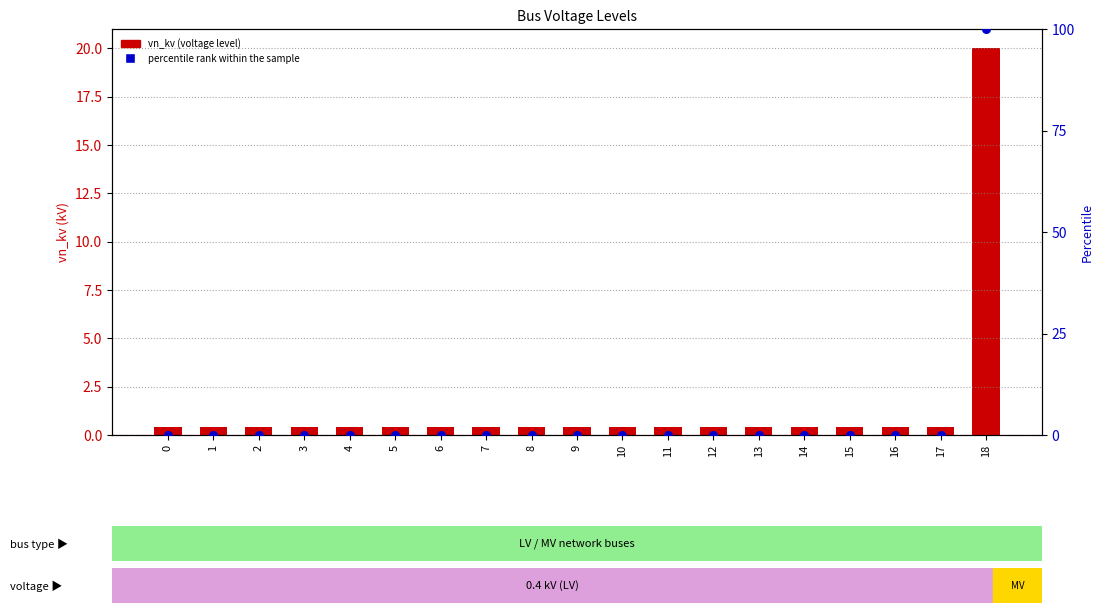

What are all the series names shown in the legend?

vn_kv (voltage level), percentile rank within the sample